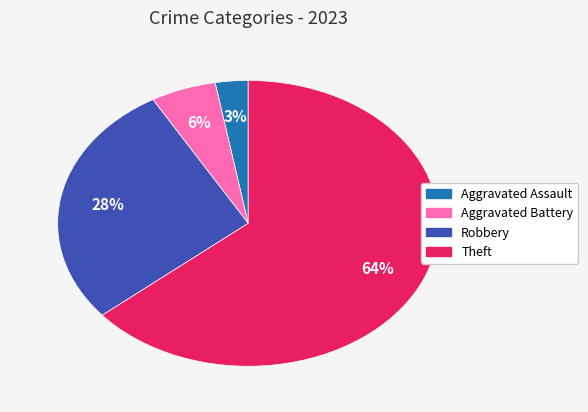

To the nearest percent, what is the average slice percentage?

25%